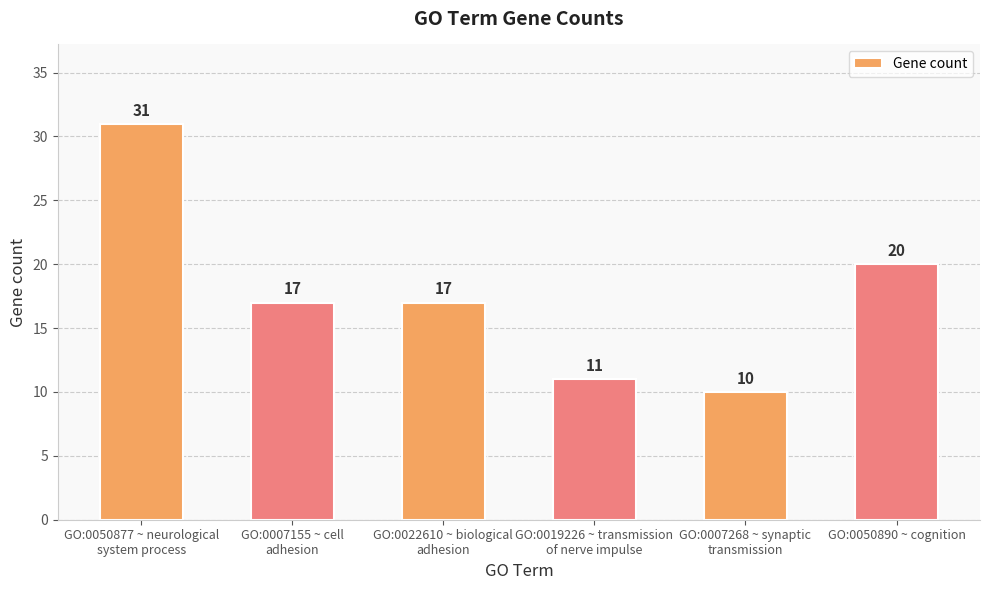

At which label is the value closest to 20?

GO:0050890 ~ cognition